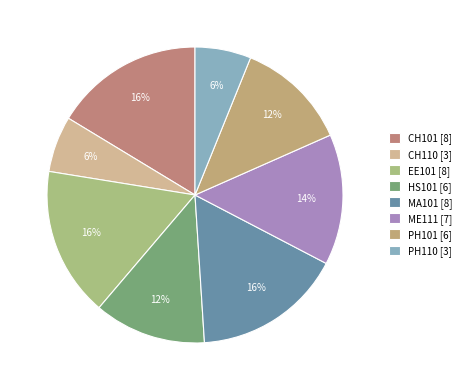

Which slice is the largest?

CH101